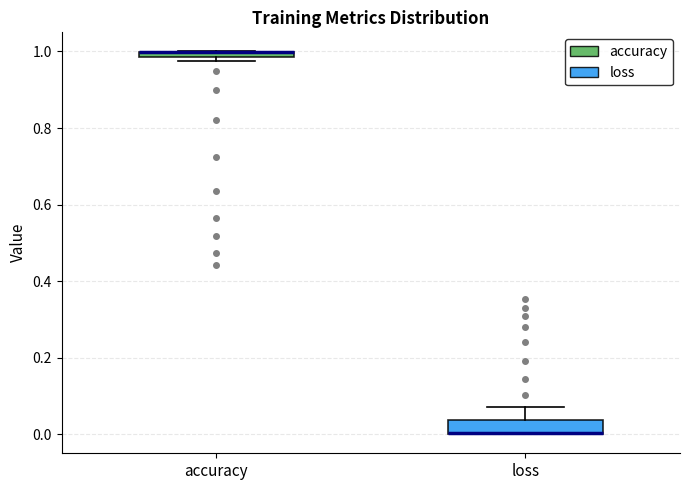

Comparing the boxes themselves (not the whiskers), which one is the tallest?

loss